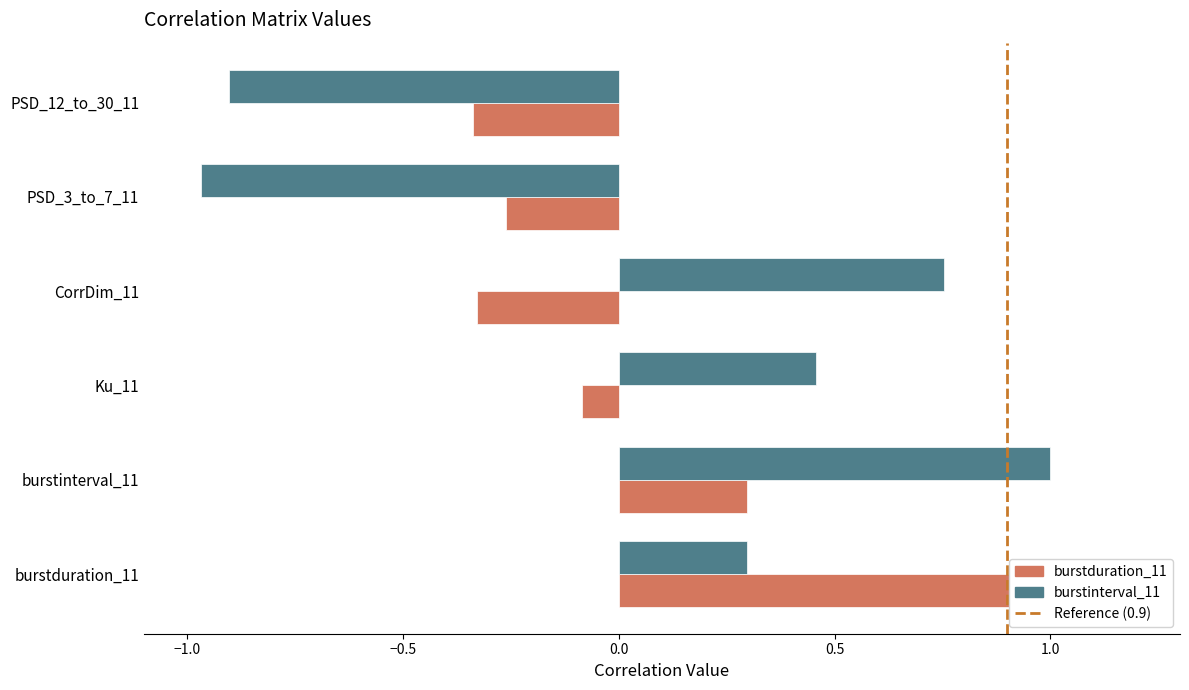

What is the difference between the maximum and minimum values in the burstinterval_11 series?

2.0